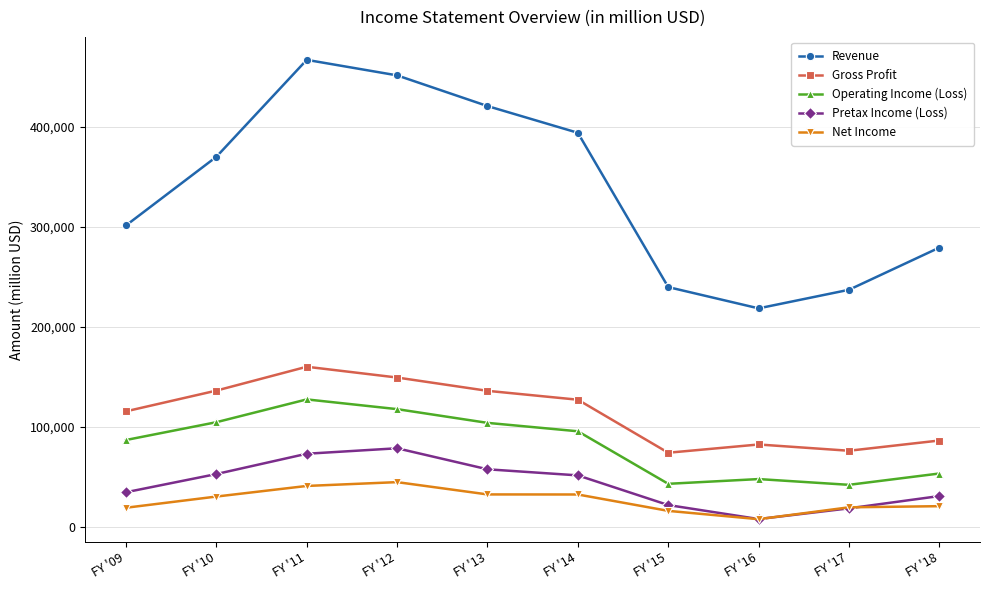

What is the minimum value shown in the chart?

7840